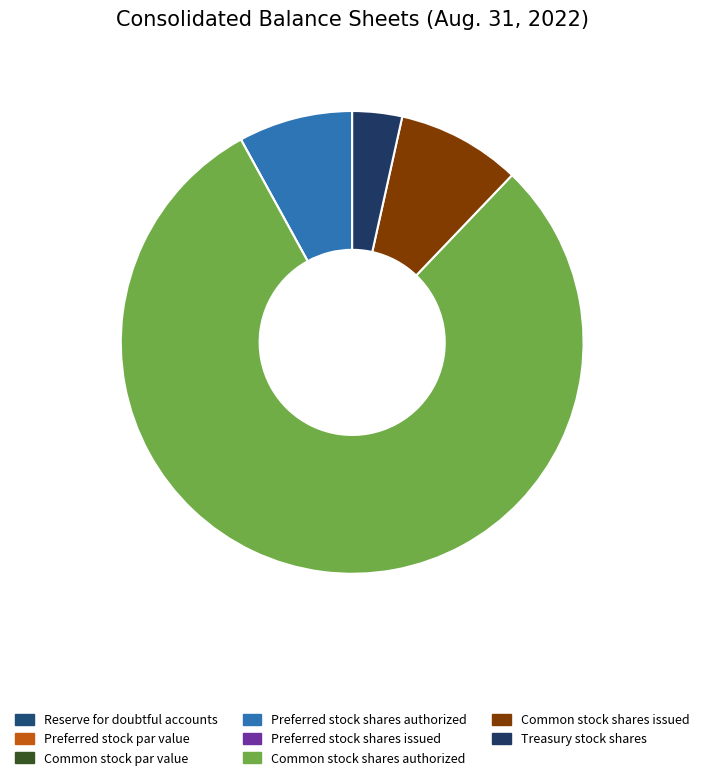

Combined, do Common stock shares issued and Common stock shares authorized account for over 50%?

Yes